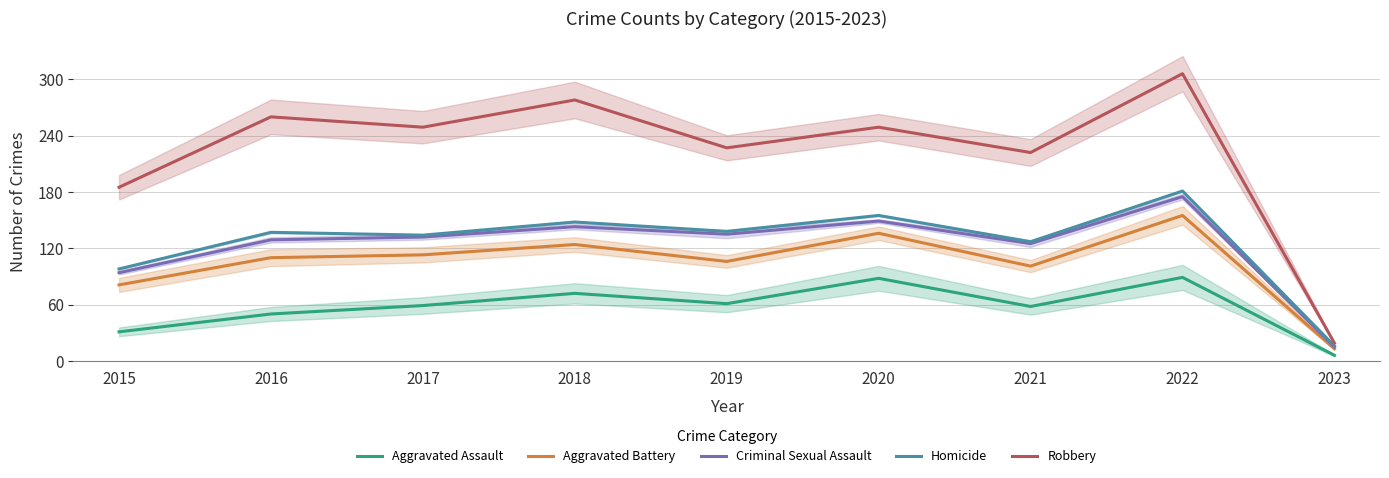

Is this an area chart (filled region under the line)?

No